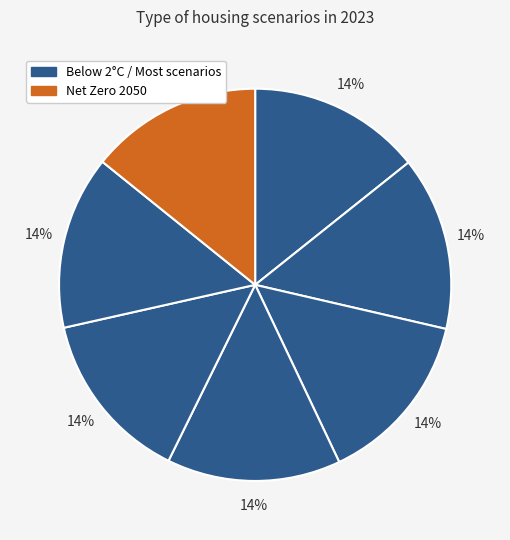

Count the number of slices in the pie.

7